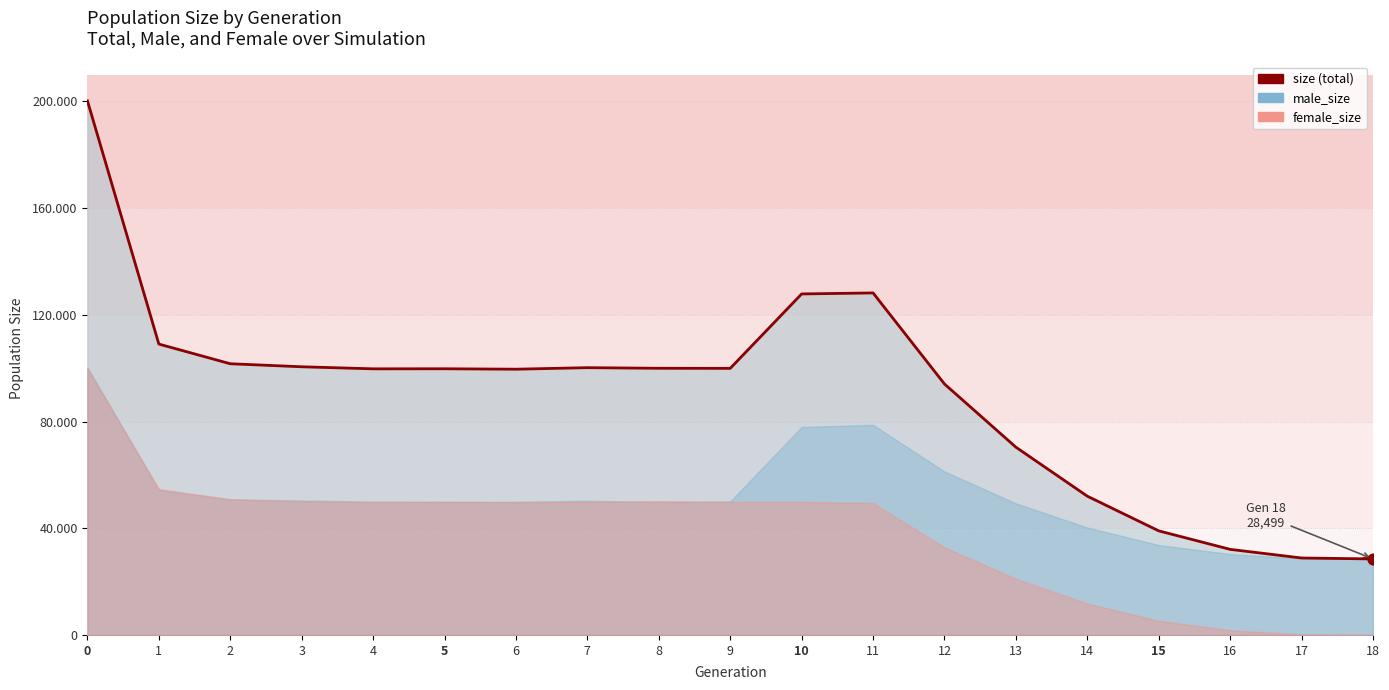

Is the value of size at 7 greater than the value of female_size at 9?

Yes